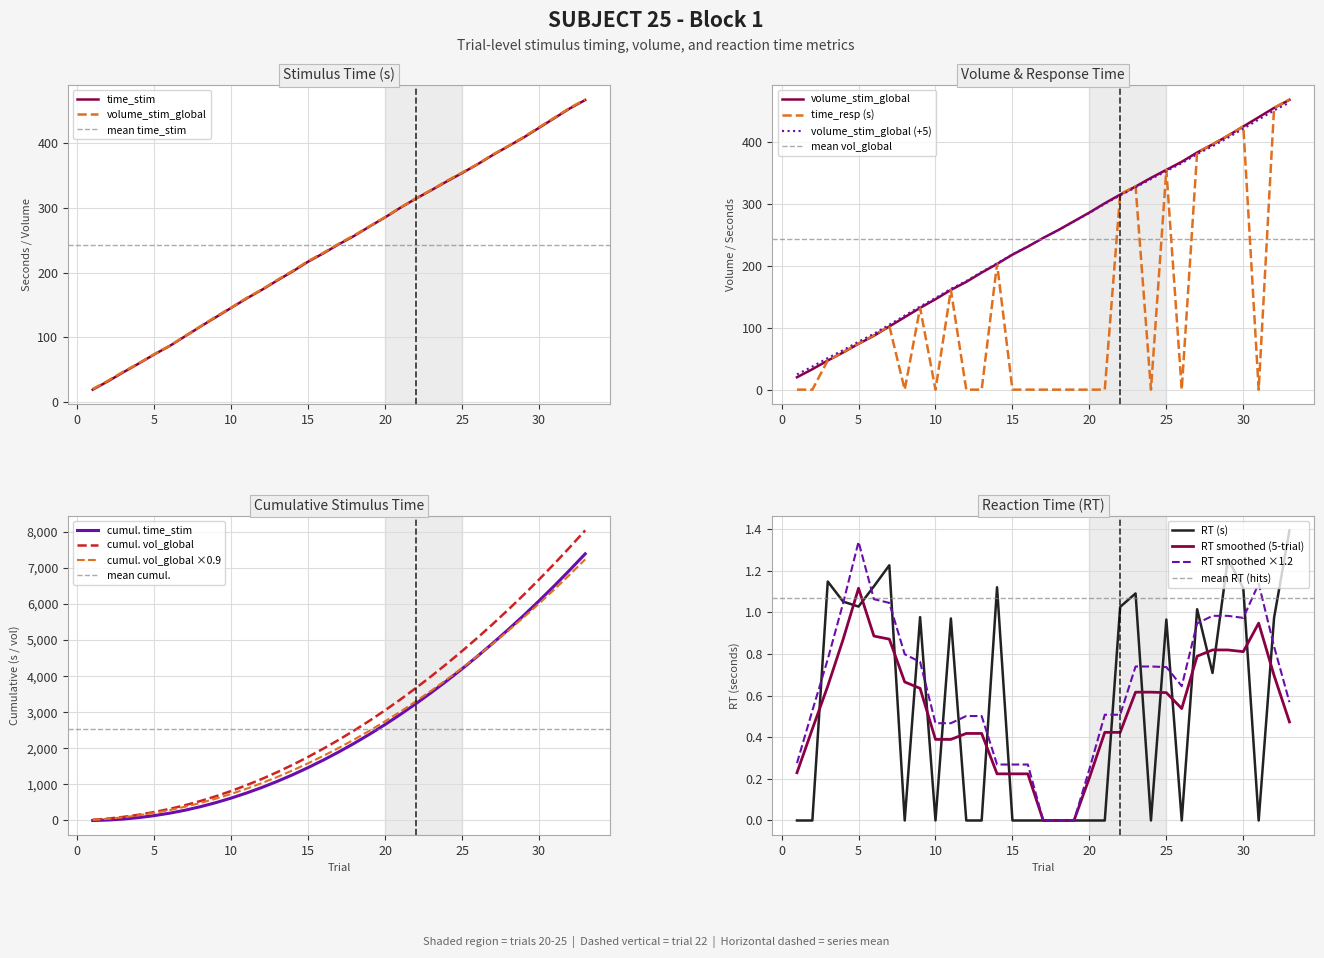

How many intersections are there between time_stim and time_resp?

15